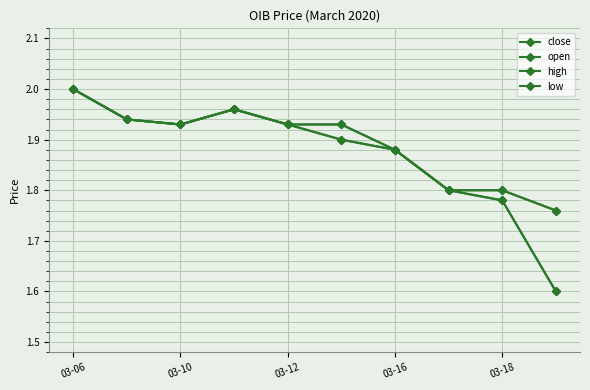

What is the label of the 1st point from the left?

03-06